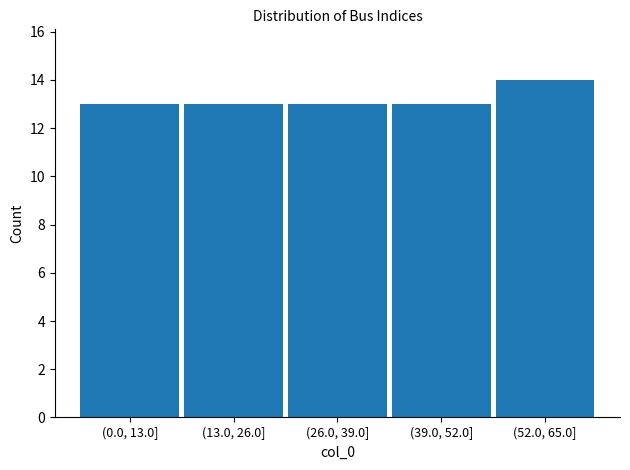

Reading left to right, extract all data points from this chart.

(0.0, 13.0]=13	(13.0, 26.0]=13	(26.0, 39.0]=13	(39.0, 52.0]=13	(52.0, 65.0]=14